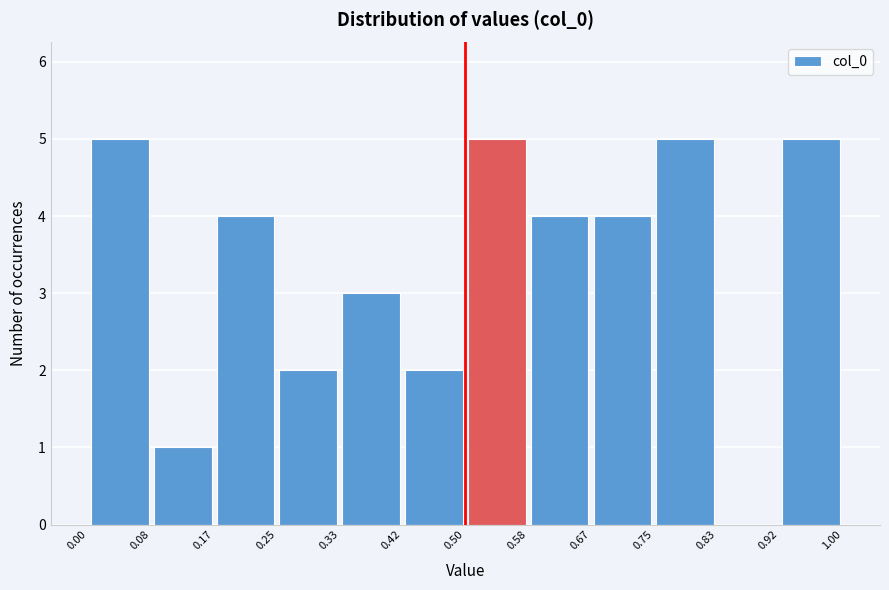

Reading left to right, transcribe this chart: for each bar, give the range it covers on the x-axis and its height. The values are not printed on the chart, so give them approximately, as read against the axis.

0.00 to 0.08: 5
0.08 to 0.17: 1
0.17 to 0.25: 4
0.25 to 0.33: 2
0.33 to 0.42: 3
0.42 to 0.50: 2
0.50 to 0.58: 5
0.58 to 0.67: 4
0.67 to 0.75: 4
0.75 to 0.83: 5
0.83 to 0.92: 0
0.92 to 1.00: 5